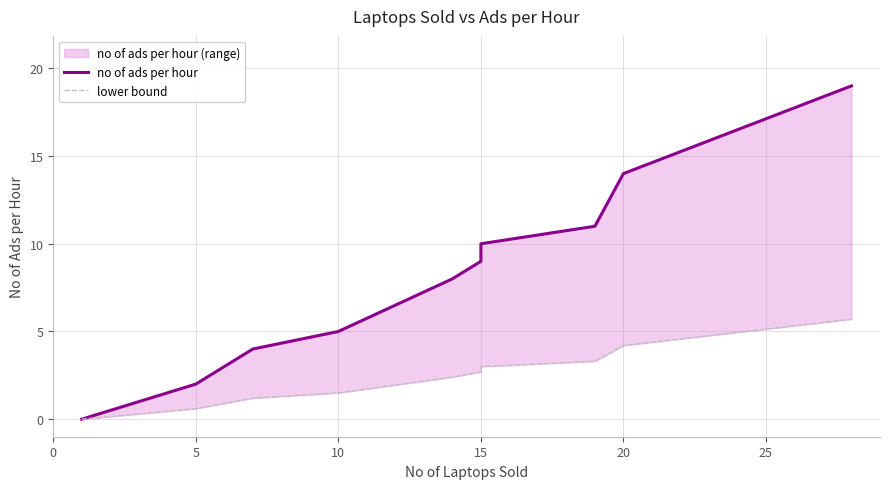

Does the chart have visible grid lines?

Yes